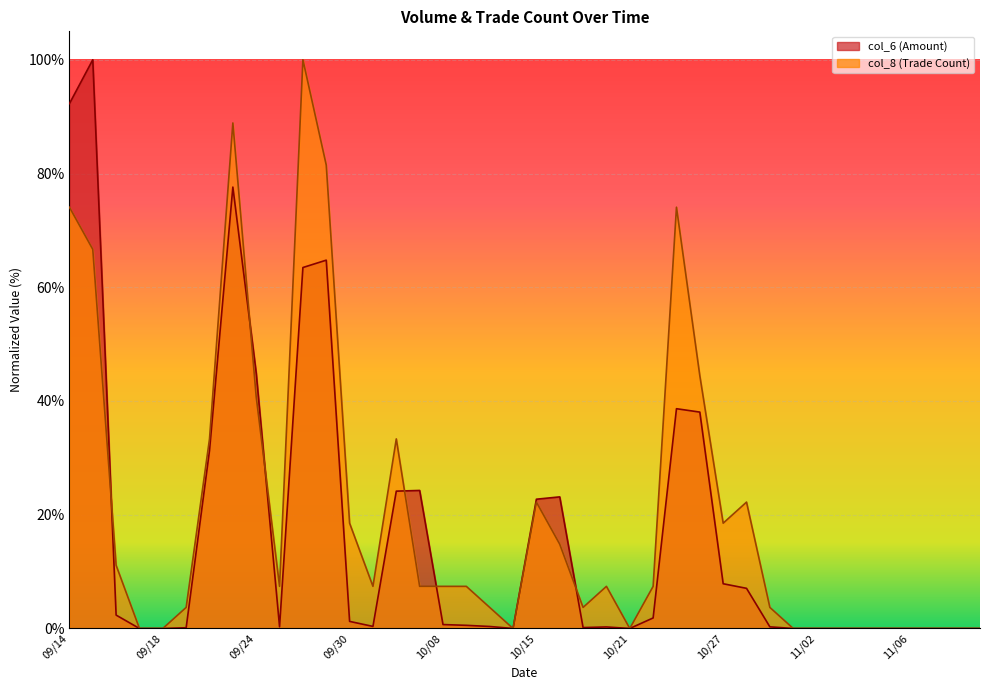

How many lines are shown in the chart?

2